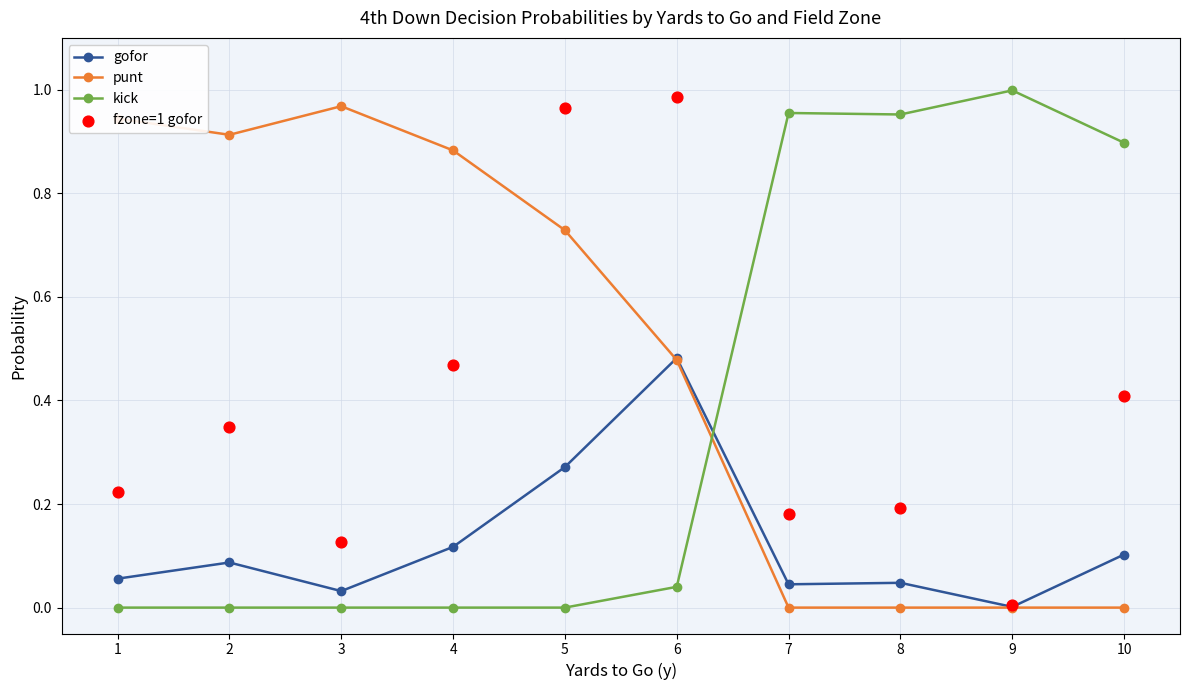

Which series has the largest Y range (max minus min)?

kick